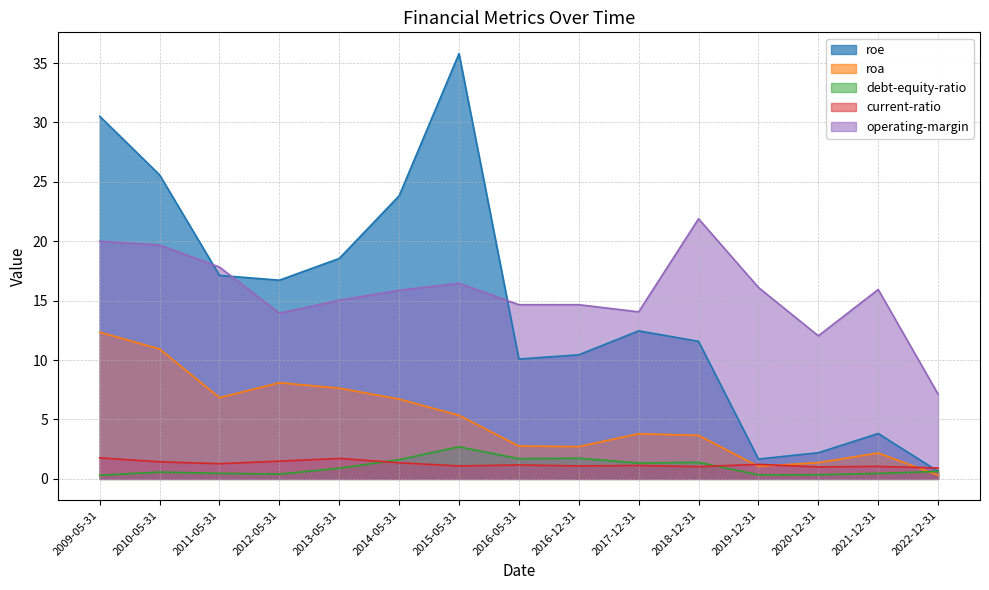

Which series has the largest total across all categories?

operating-margin